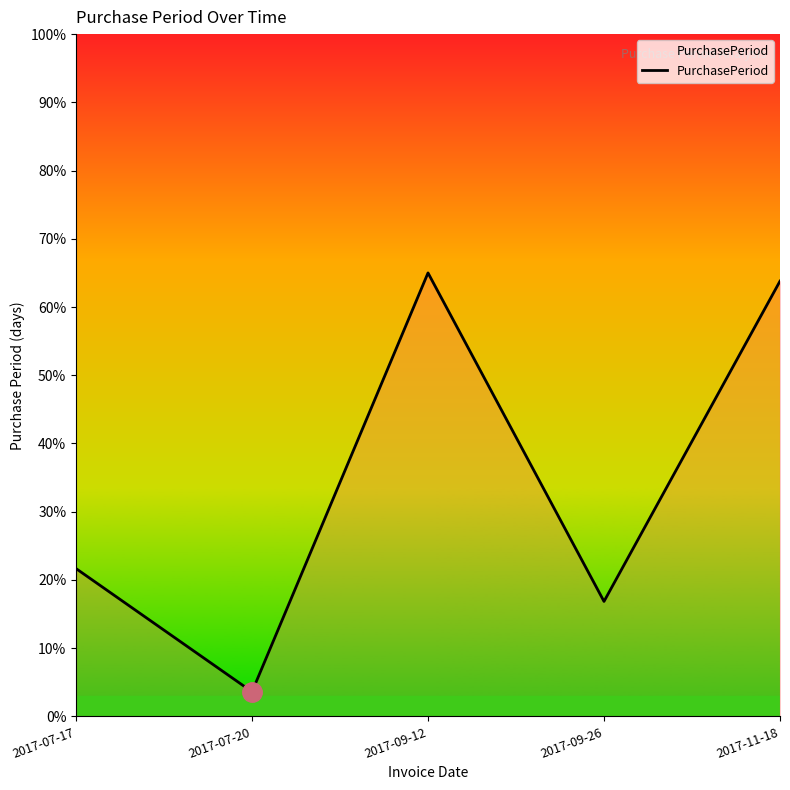

Where is the data nearest to the value 34?

2017-07-17